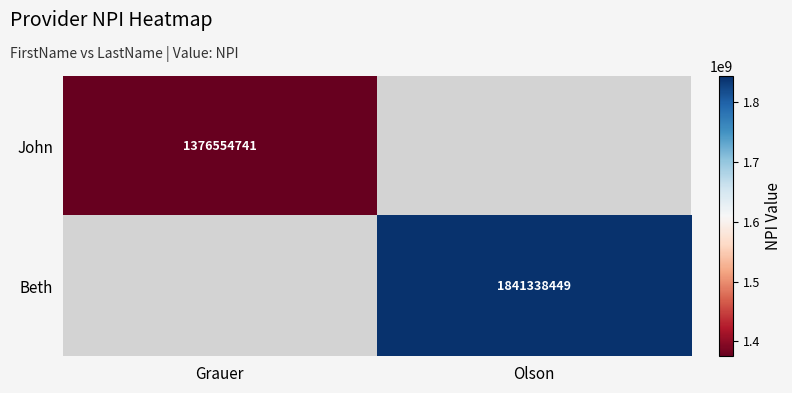

The value of John at Grauer is 1859843862. True or false?

False